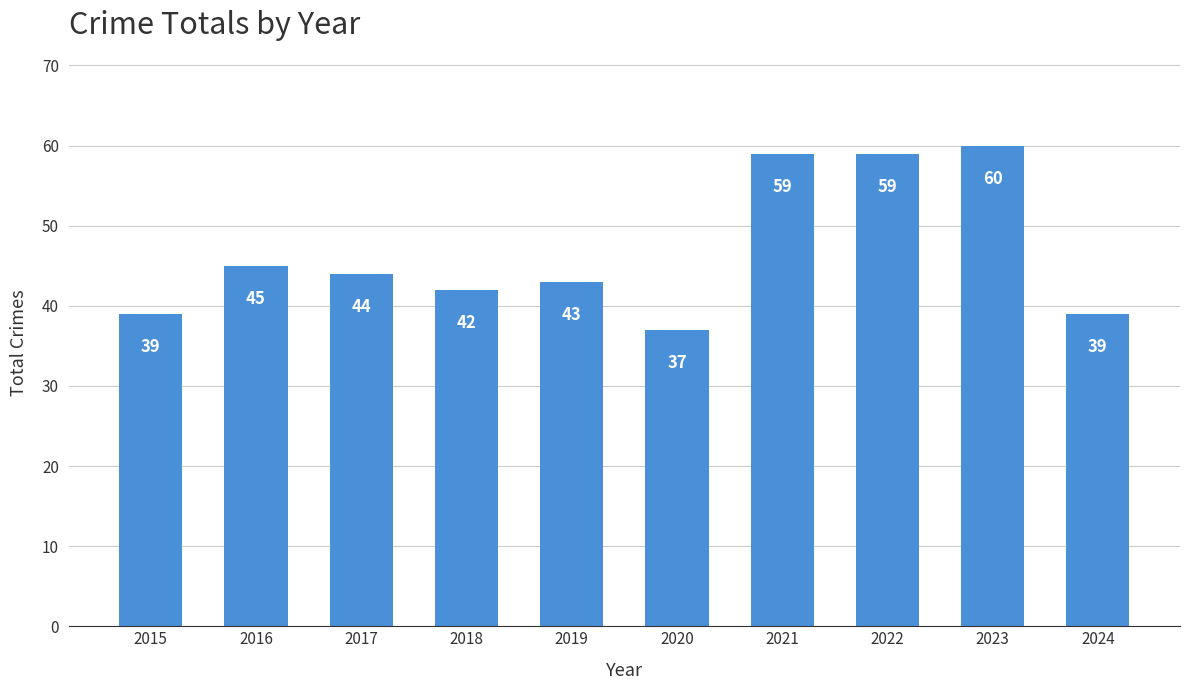

What is the smallest value displayed?

37